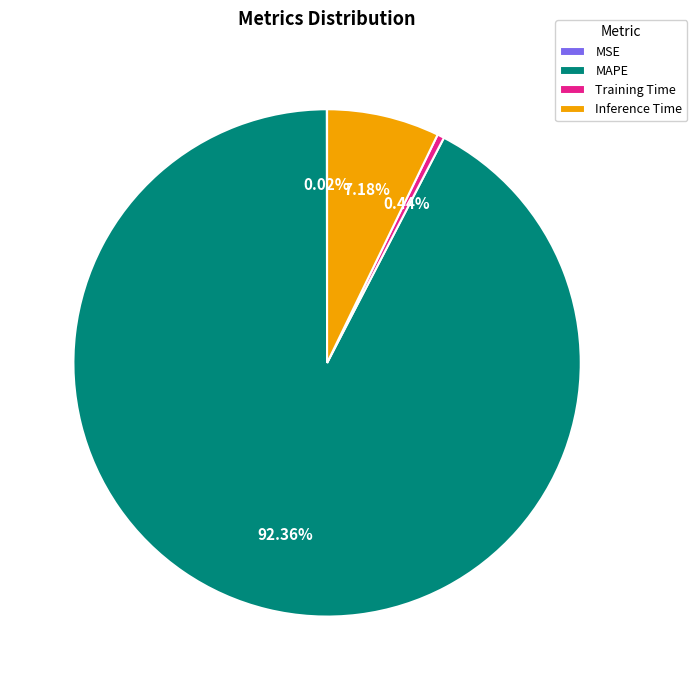

Which category has the biggest portion of the pie?

MAPE